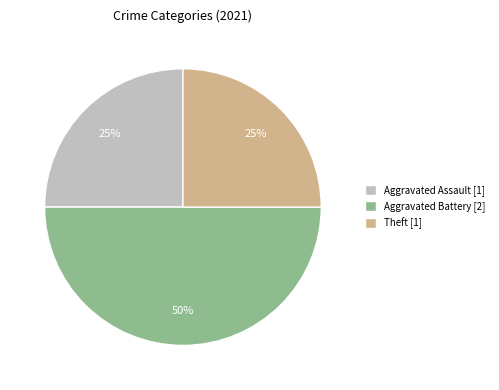

Is it true that Theft [1] is 25% of the pie?

True